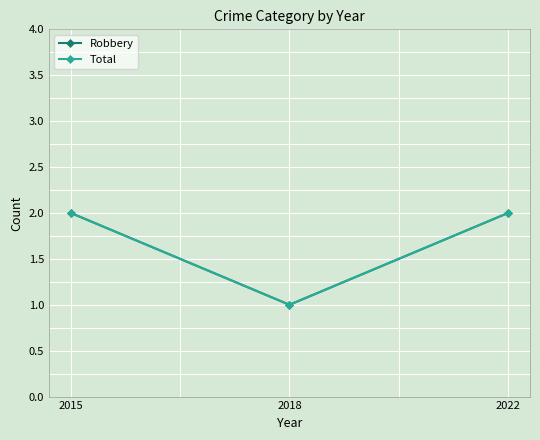

Reading left to right, list all the values displayed in this chart.

Robbery: 2015=2	2018=1	2022=2
Total: 2015=2	2018=1	2022=2